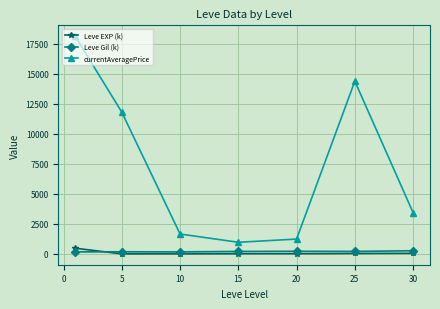

Does the chart have visible grid lines?

Yes